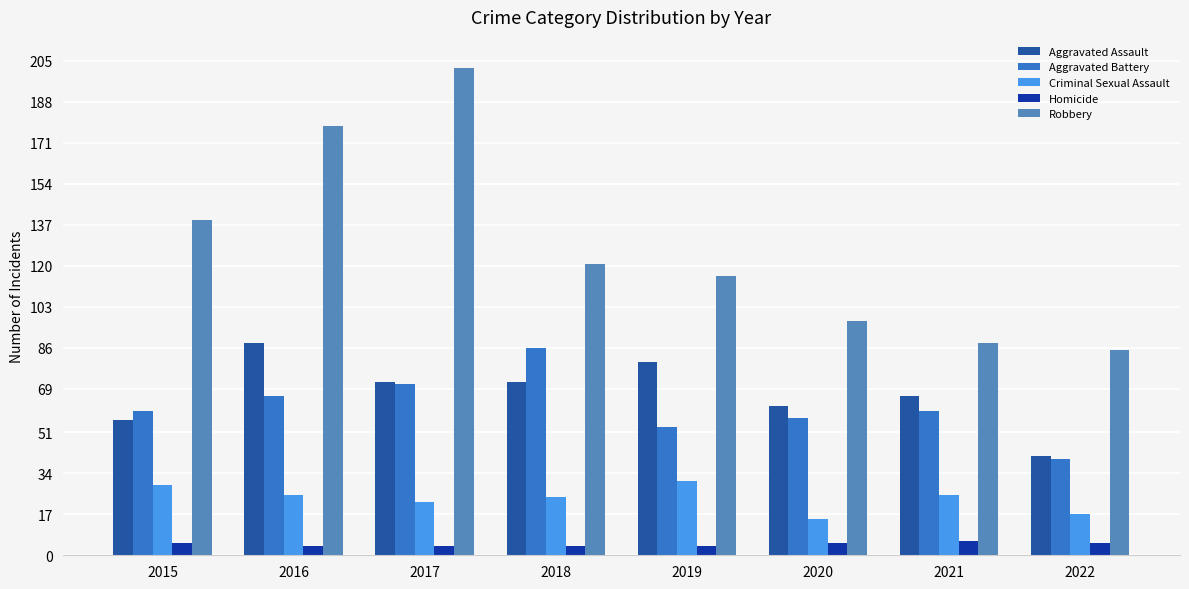

Rank the series by their maximum value, from lowest to highest.

Homicide, Criminal Sexual Assault, Aggravated Battery, Aggravated Assault, Robbery